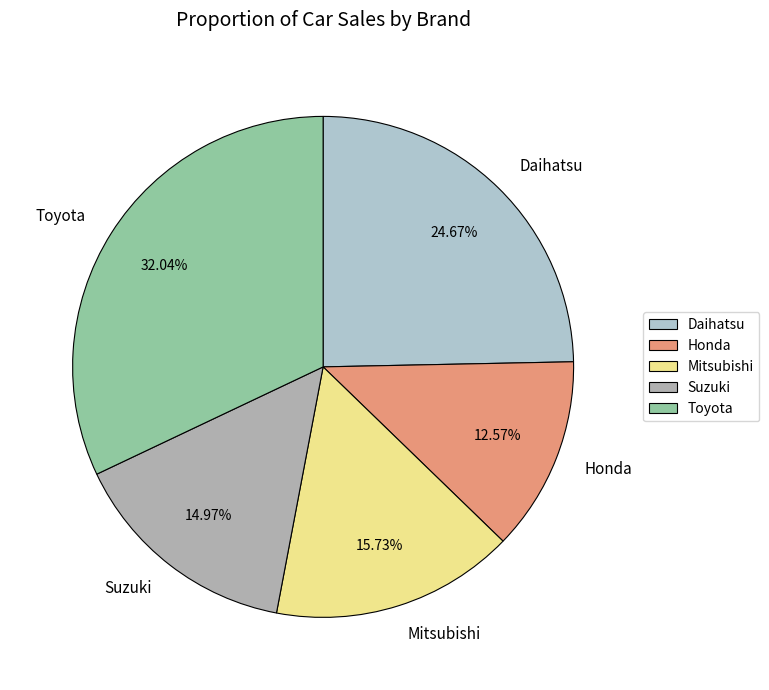

What is the ratio of the value at Suzuki to the value at Toyota?

0.5